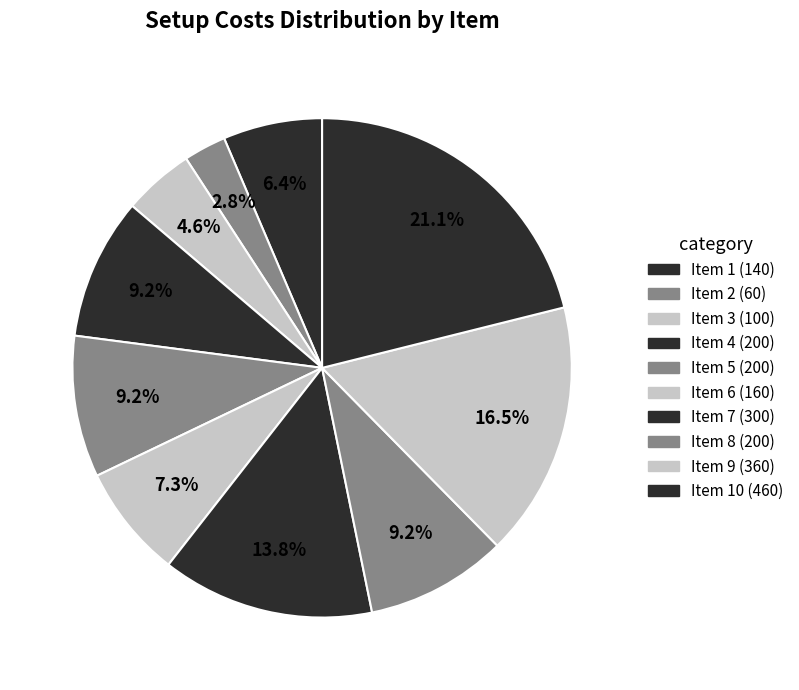

To the nearest percent, what is the difference between the largest and smallest slice percentages?

18%